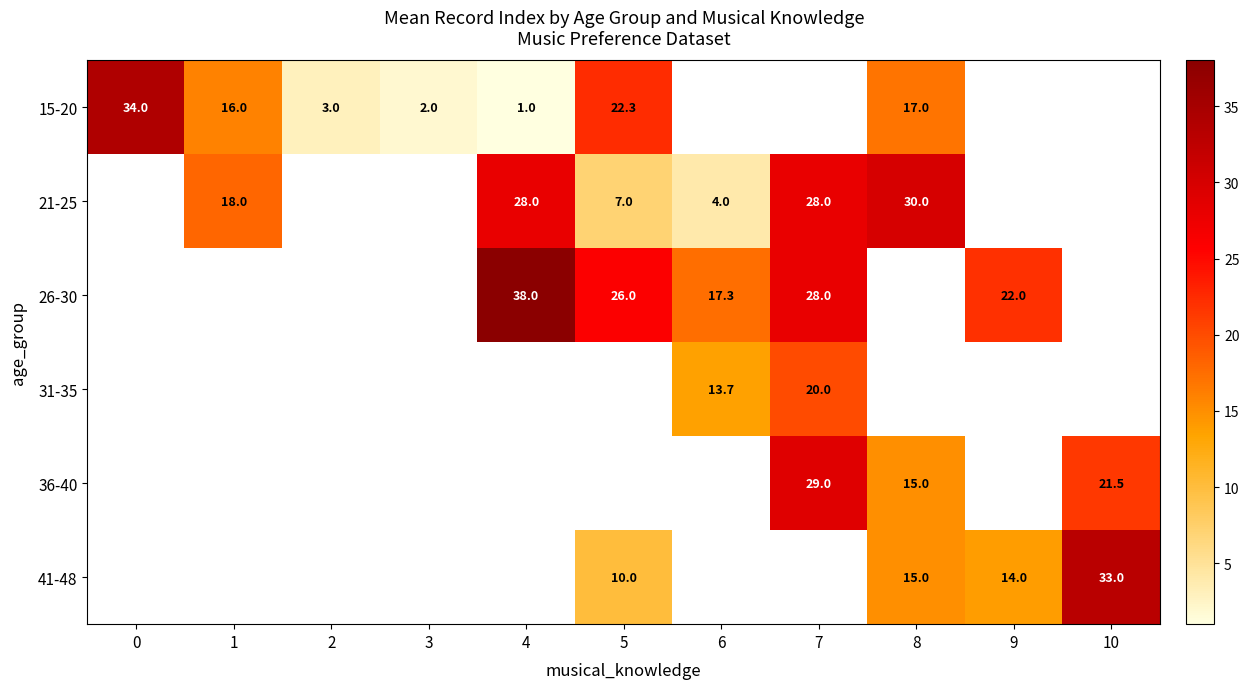

At which category does the chart reach its peak across all series?

4